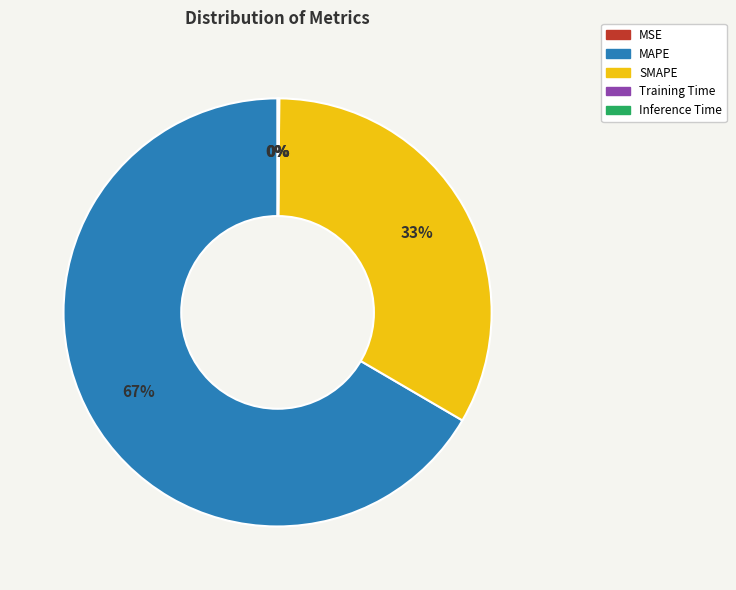

To the nearest percent, what is the difference between the Training Time and SMAPE slice percentages?

33%